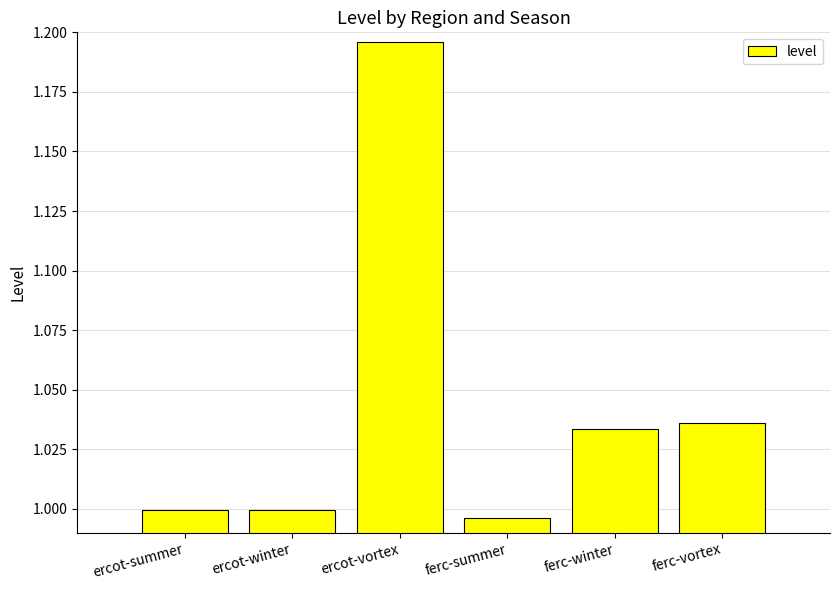

Is it true that the value at ercot-summer is 0.5?

False